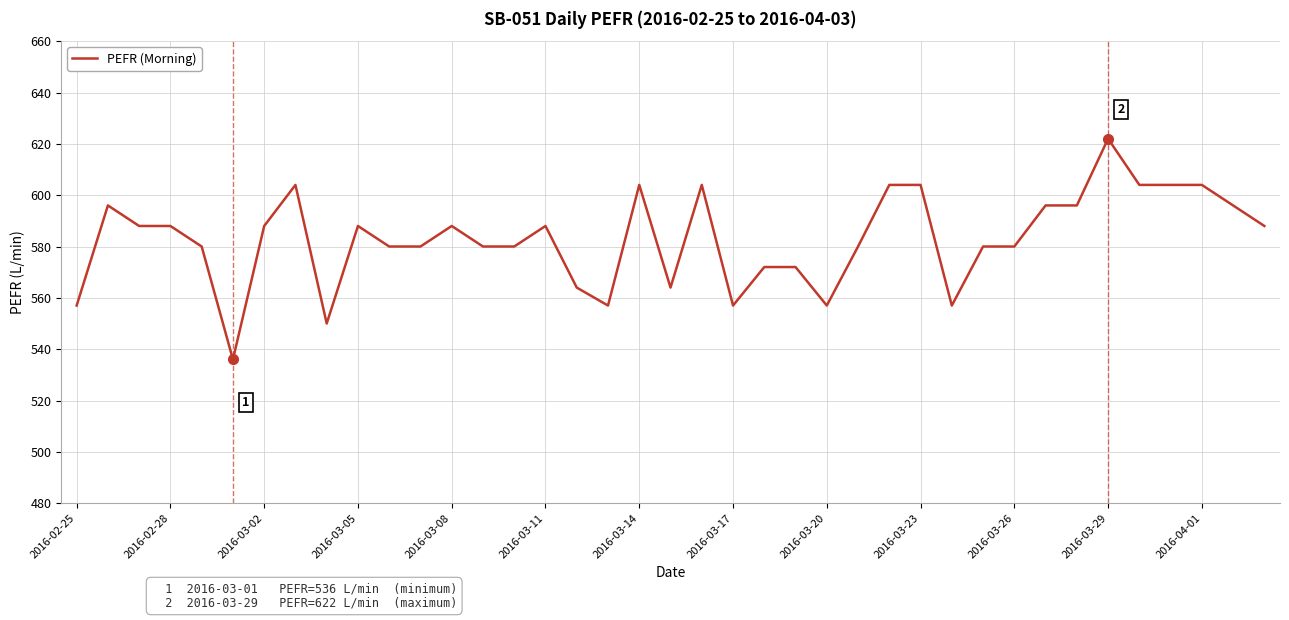

What is the greatest value displayed?

622